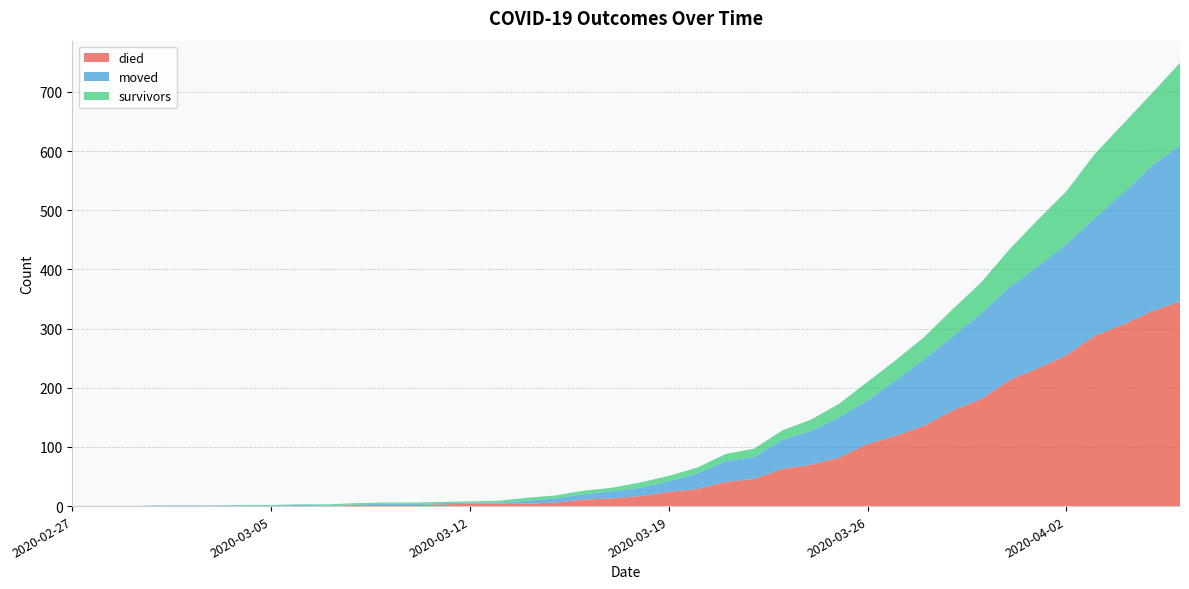

Reading right to left, list all the values displayed in this chart.

died: 2020-04-06=346	2020-04-05=329	2020-04-04=307	2020-04-03=288	2020-04-02=255	2020-04-01=233	2020-03-31=213	2020-03-30=181	2020-03-29=162	2020-03-28=136	2020-03-27=119	2020-03-26=105	2020-03-25=82	2020-03-24=70	2020-03-23=63	2020-03-22=46	2020-03-21=41	2020-03-20=29	2020-03-19=24	2020-03-18=17	2020-03-17=13	2020-03-16=11	2020-03-15=6	2020-03-14=4	2020-03-13=4	2020-03-12=4	2020-03-11=3	2020-03-10=2	2020-03-09=2	2020-03-08=2	2020-03-07=0	2020-03-06=0	2020-03-05=0	2020-03-04=0	2020-03-03=0	2020-03-02=0	2020-03-01=0	2020-02-29=0	2020-02-28=0	2020-02-27=0
moved: 2020-04-06=264	2020-04-05=246	2020-04-04=222	2020-04-03=199	2020-04-02=188	2020-04-01=172	2020-03-31=157	2020-03-30=145	2020-03-29=125	2020-03-28=113	2020-03-27=94	2020-03-26=74	2020-03-25=68	2020-03-24=57	2020-03-23=49	2020-03-22=37	2020-03-21=35	2020-03-20=26	2020-03-19=18	2020-03-18=14	2020-03-17=12	2020-03-16=9	2020-03-15=7	2020-03-14=5	2020-03-13=2	2020-03-12=2	2020-03-11=2	2020-03-10=2	2020-03-09=2	2020-03-08=1	2020-03-07=1	2020-03-06=2	2020-03-05=1	2020-03-04=1	2020-03-03=1	2020-03-02=1	2020-03-01=1	2020-02-29=0	2020-02-28=0	2020-02-27=0
survivors: 2020-04-06=139	2020-04-05=122	2020-04-04=117	2020-04-03=108	2020-04-02=89	2020-04-01=79	2020-03-31=64	2020-03-30=52	2020-03-29=46	2020-03-28=37	2020-03-27=34	2020-03-26=31	2020-03-25=23	2020-03-24=19	2020-03-23=16	2020-03-22=14	2020-03-21=12	2020-03-20=10	2020-03-19=9	2020-03-18=9	2020-03-17=6	2020-03-16=6	2020-03-15=5	2020-03-14=5	2020-03-13=3	2020-03-12=2	2020-03-11=2	2020-03-10=2	2020-03-09=2	2020-03-08=2	2020-03-07=2	2020-03-06=1	2020-03-05=1	2020-03-04=1	2020-03-03=0	2020-03-02=0	2020-03-01=0	2020-02-29=0	2020-02-28=0	2020-02-27=0